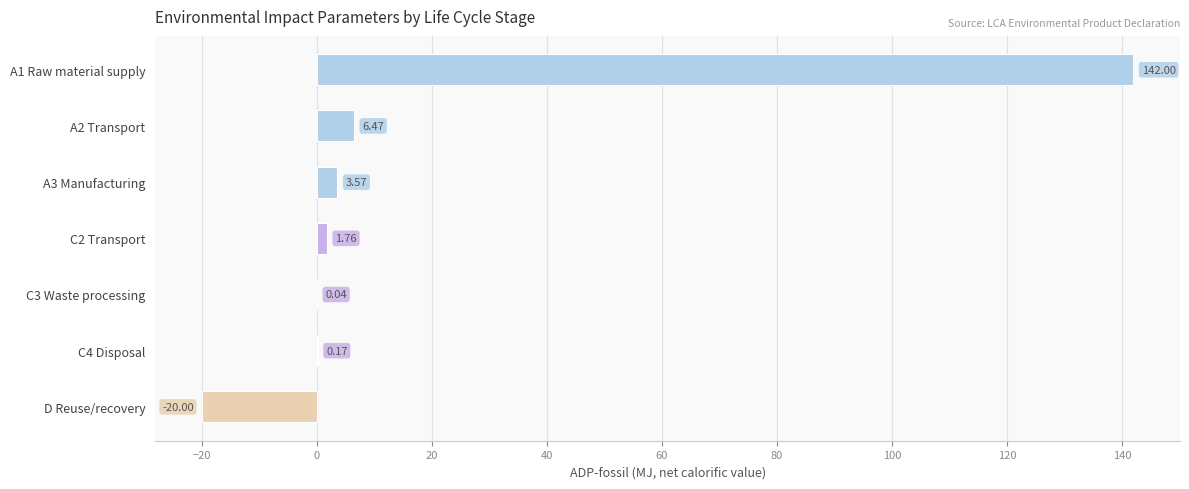

Between C3 Waste processing and C4 Disposal, which is larger?

C4 Disposal